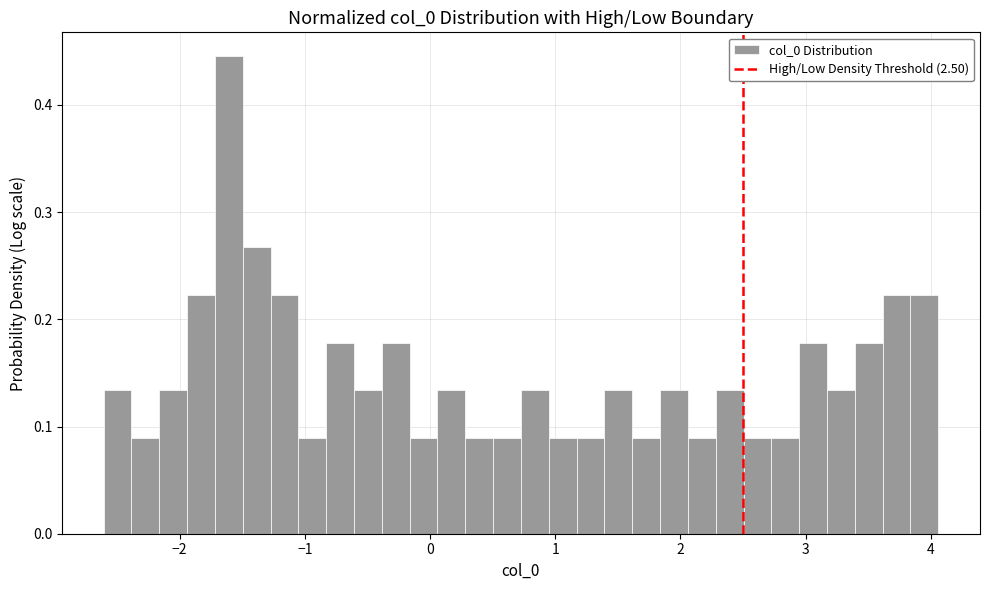

Around what value on the x-axis is the tallest bar? Give the approximate position of its centre, as read against the axis.

-1.6